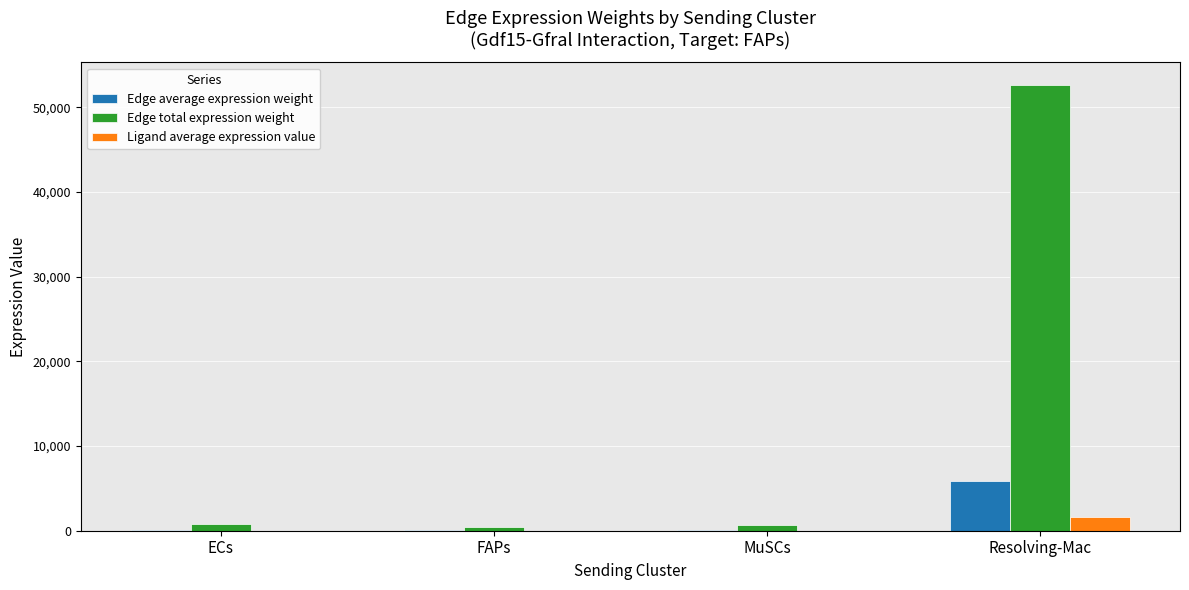

At which category does the chart reach its peak across all series?

Resolving-Mac